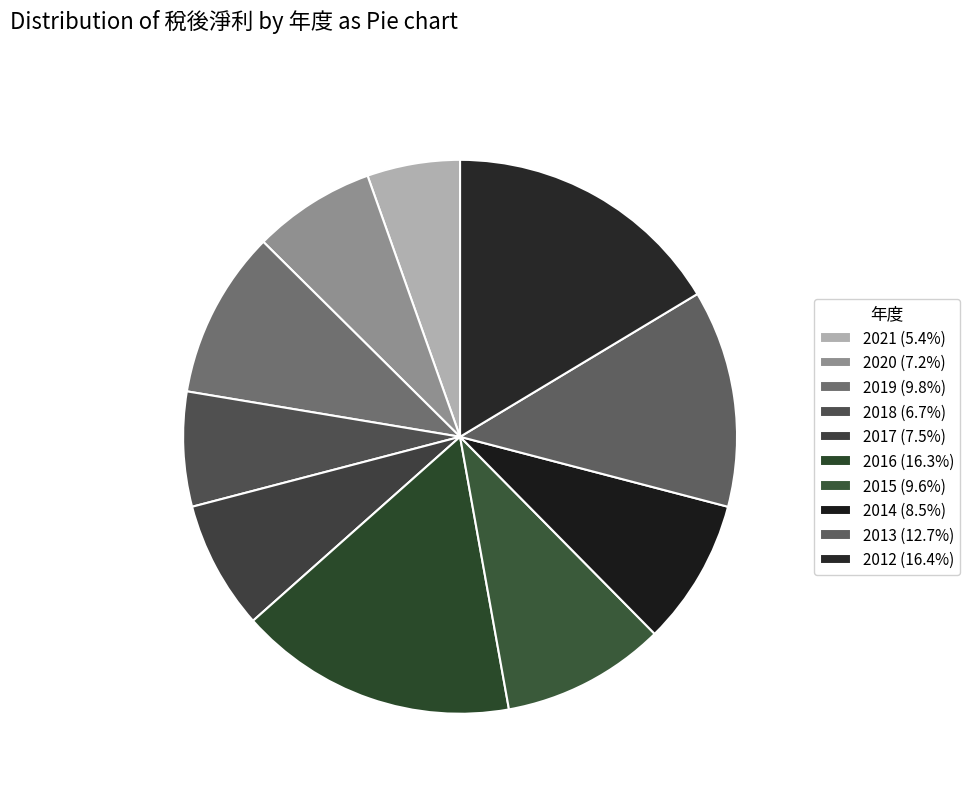

Does any single category account for the majority?

No